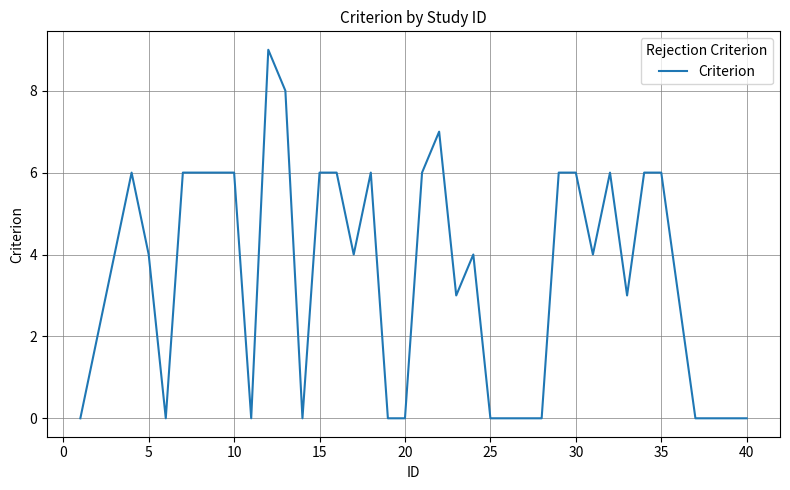

How many lines are shown in the chart?

1